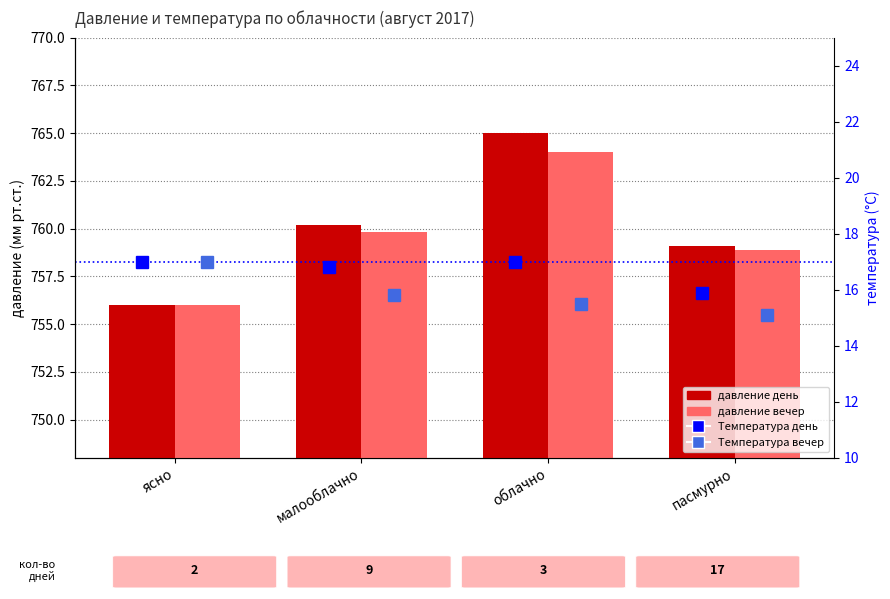

How many data points in давление день are less than 760?

2